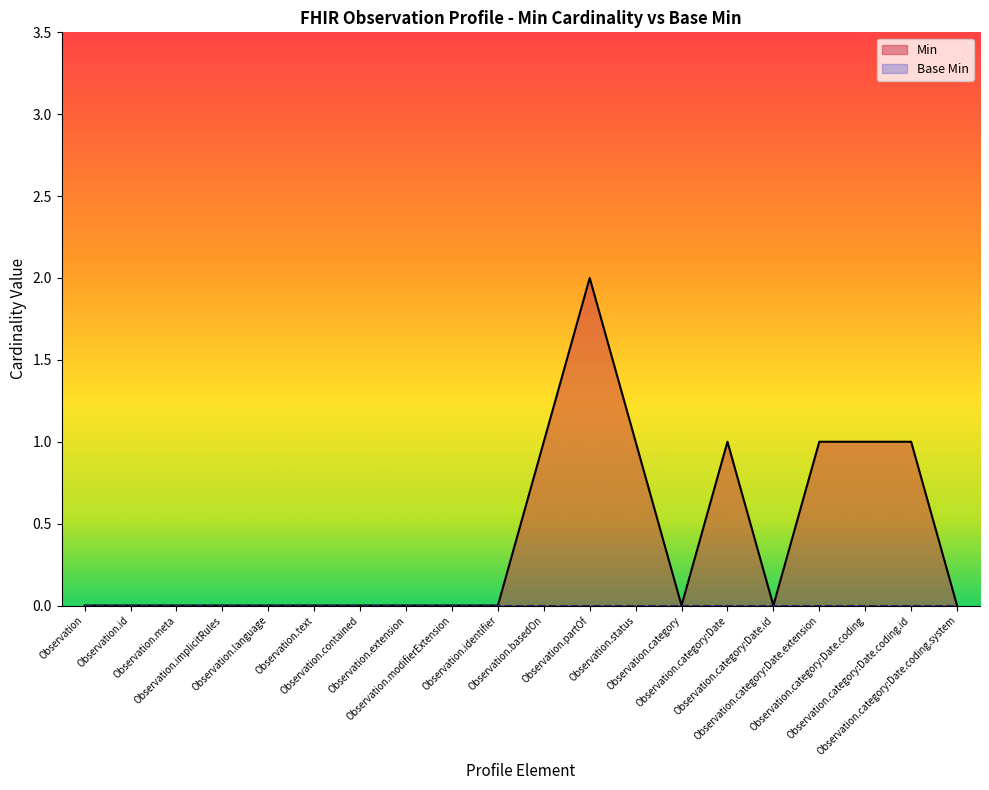

How many data points in Min are above 0?

7